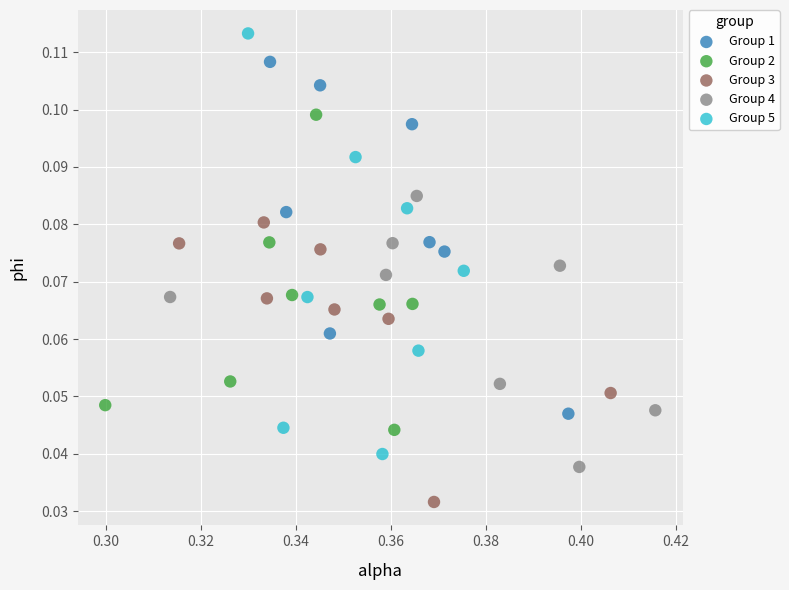

What are all the series names shown in the legend?

Group 1, Group 2, Group 3, Group 4, Group 5